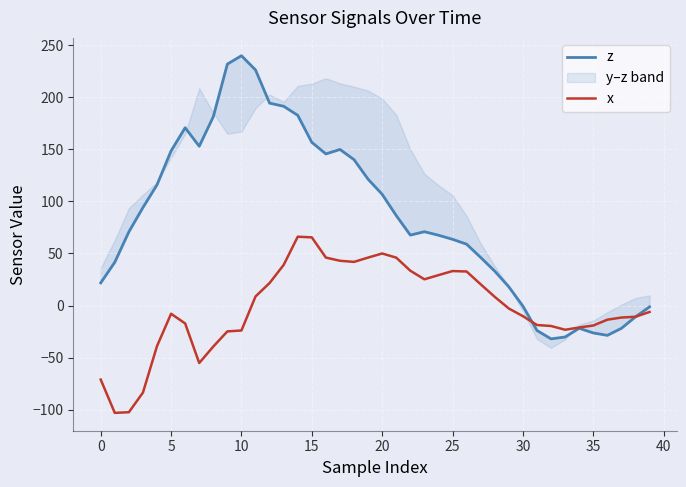

True or false: z and x intersect in this chart.

True